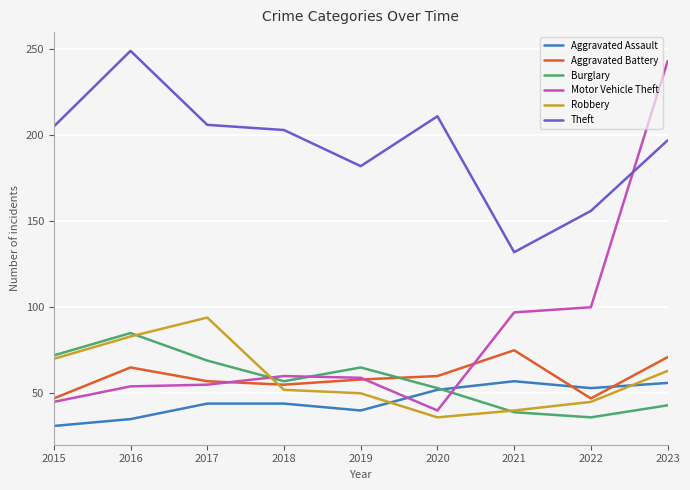

How many lines are shown in the chart?

6